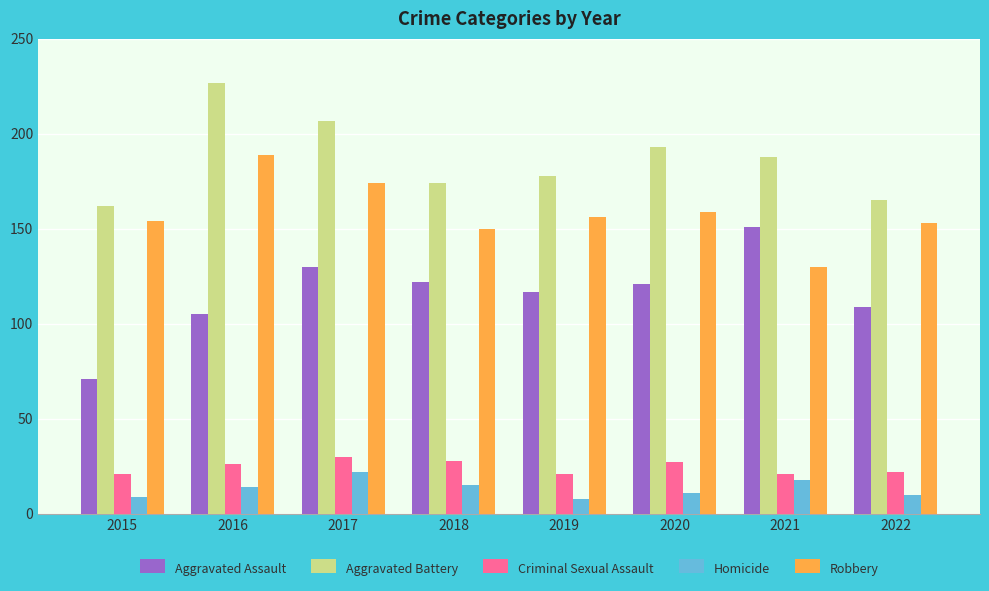

Reading left to right, extract all data points from this chart.

Aggravated Assault: 71	105	130	122	117	121	151	109
Aggravated Battery: 162	227	207	174	178	193	188	165
Criminal Sexual Assault: 21	26	30	28	21	27	21	22
Homicide: 9	14	22	15	8	11	18	10
Robbery: 154	189	174	150	156	159	130	153